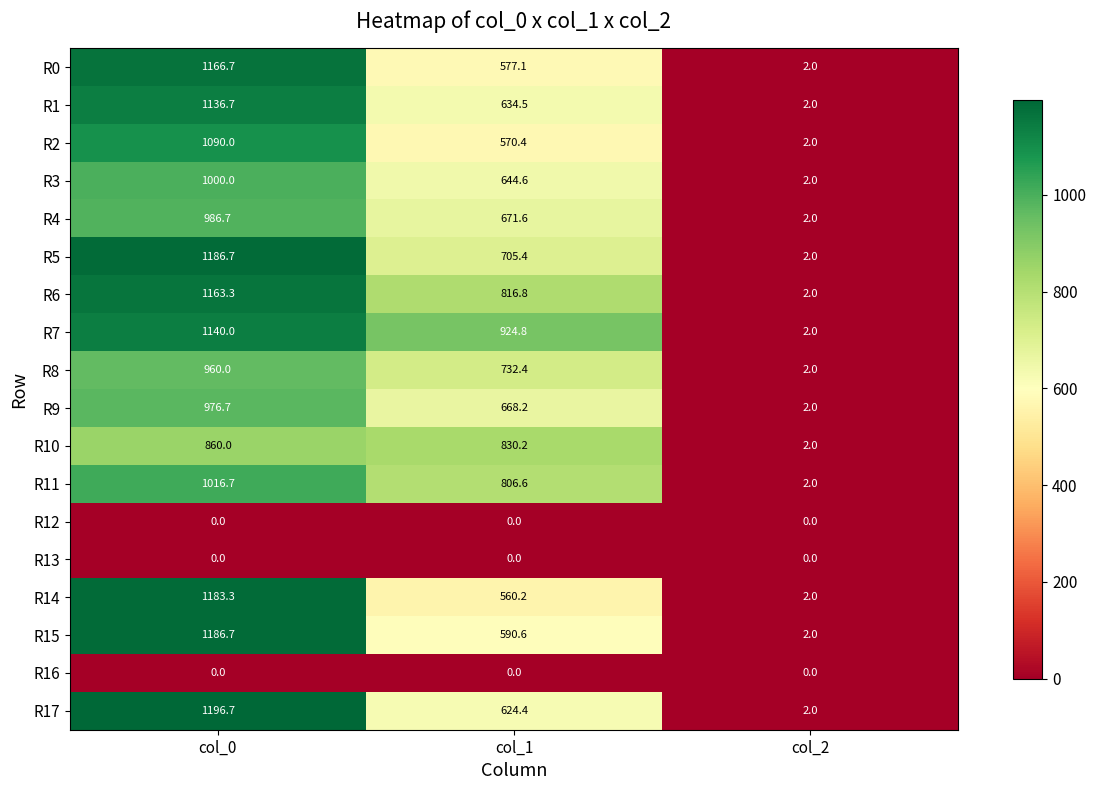

At which category is the sum across all series the highest?

col_0